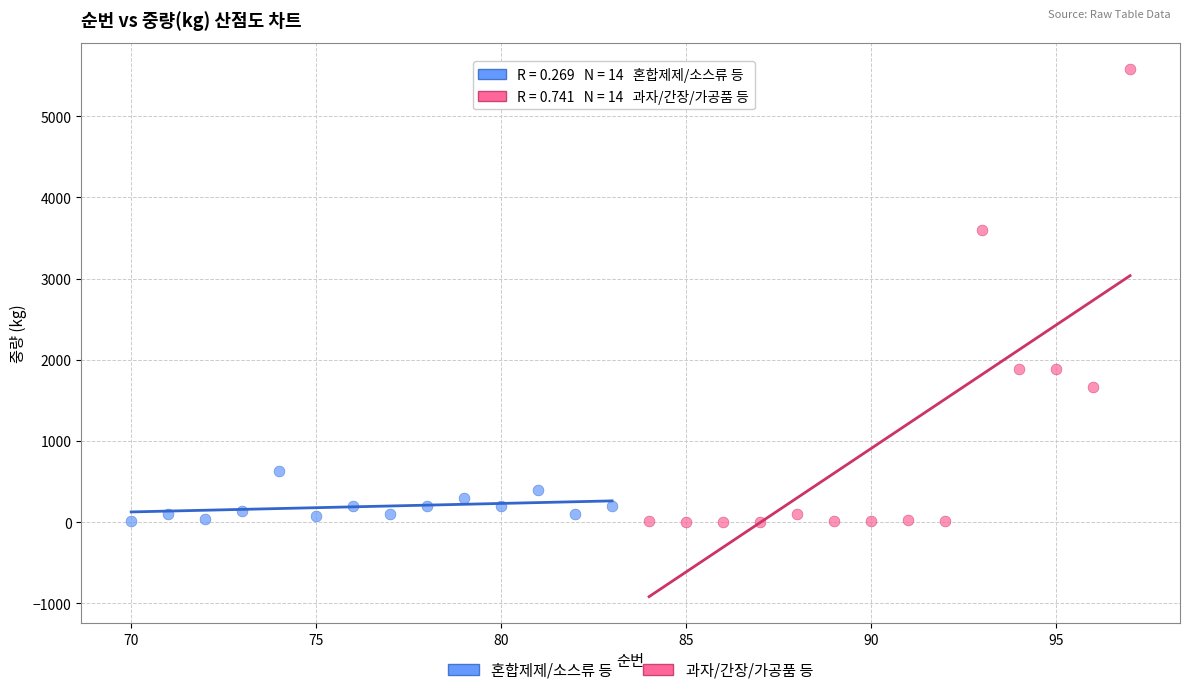

Which series has the widest spread of Y values?

과자/간장/가공품 등